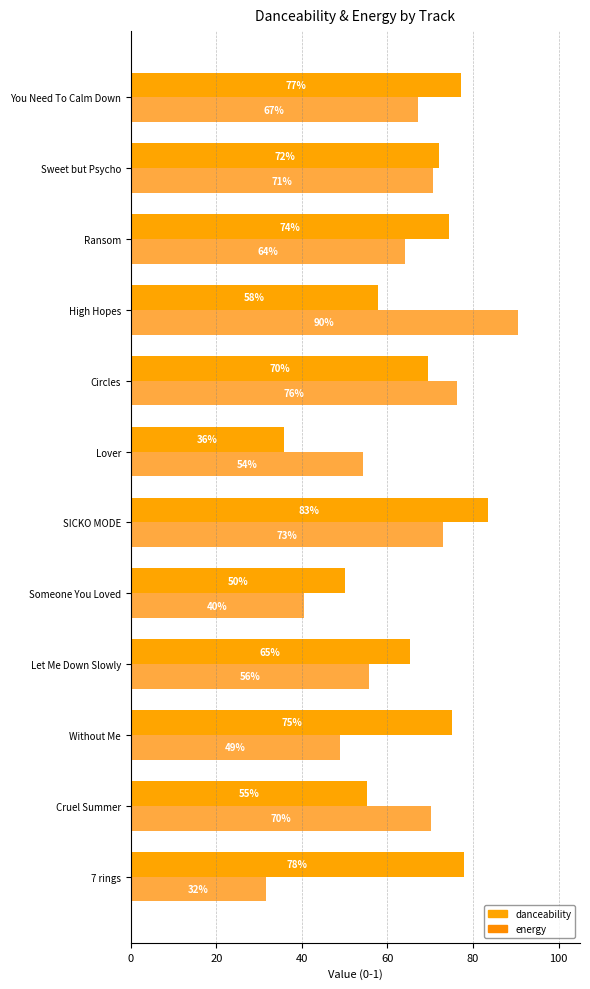

What position from the left is Sweet but Psycho?

11